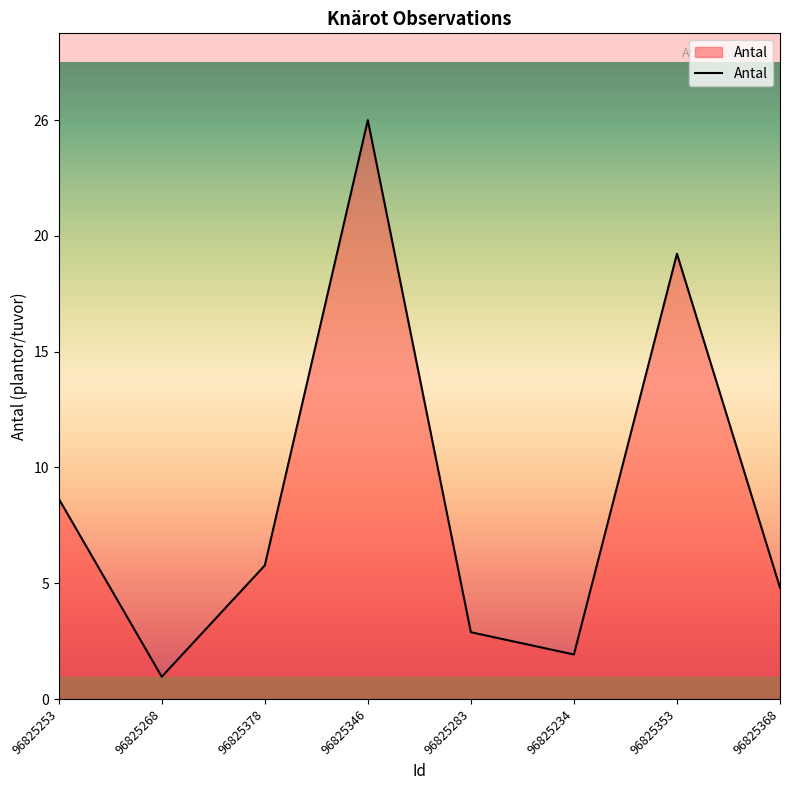

Does the chart display data point markers on the line(s)?

No